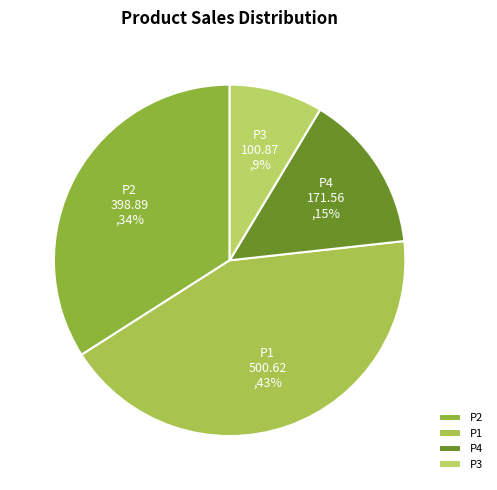

What is the ratio of the value at P4 to the value at P1?

0.3